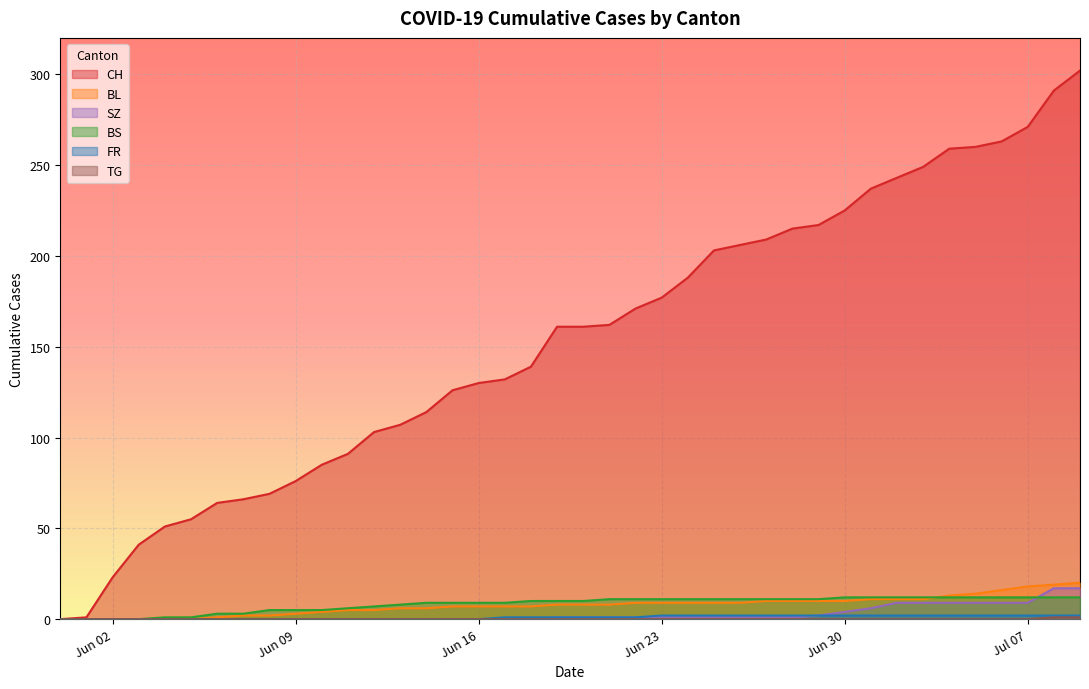

Which series has the largest total across all categories?

CH